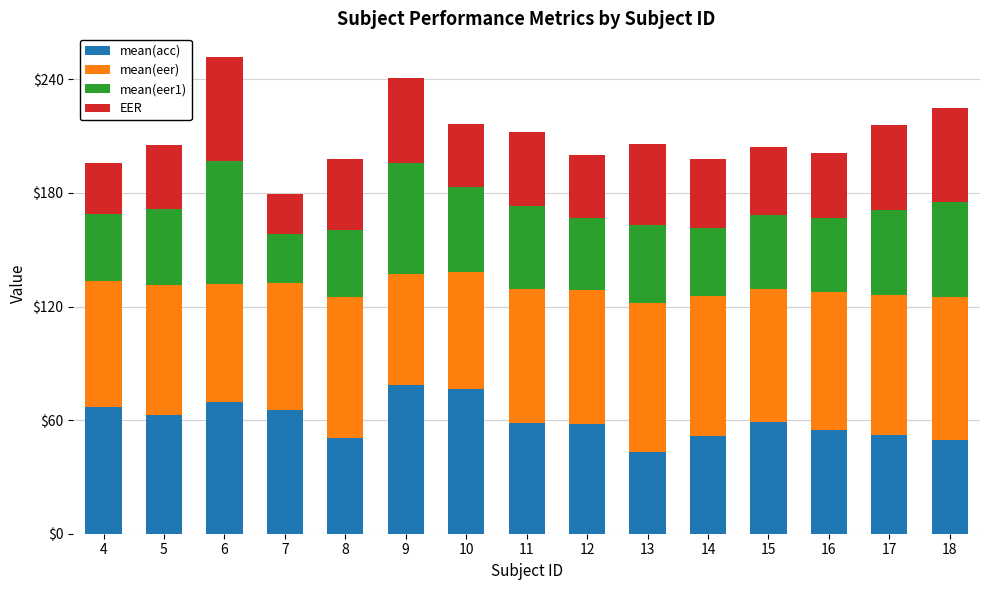

The value of mean(acc) at 8 is 50.3. True or false?

True